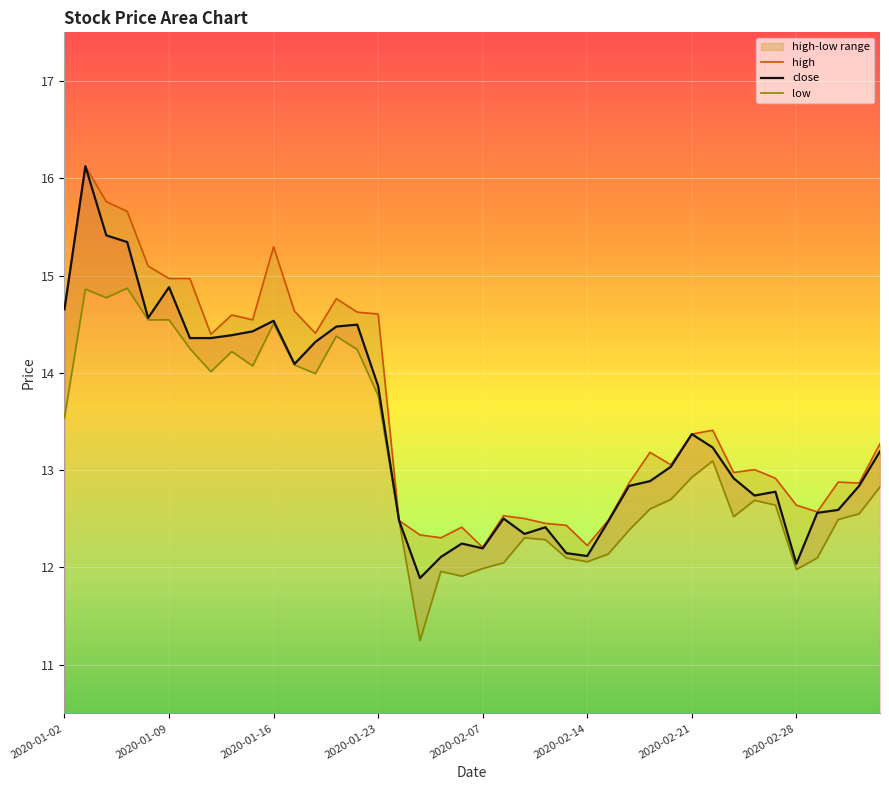

True or false: high has more than 1 points higher than both neighbors.

True